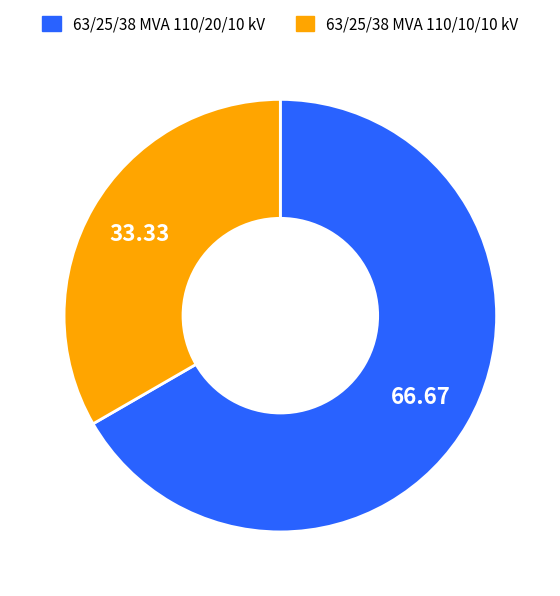

How many segments does this pie chart have?

2